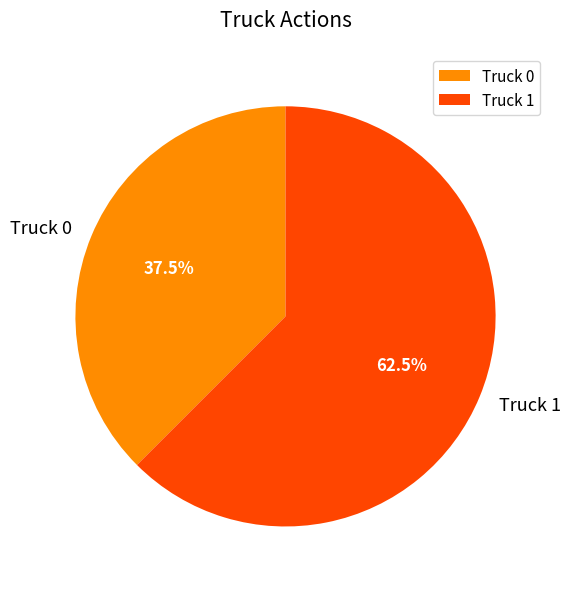

What is the smallest slice in the pie chart?

Truck 0